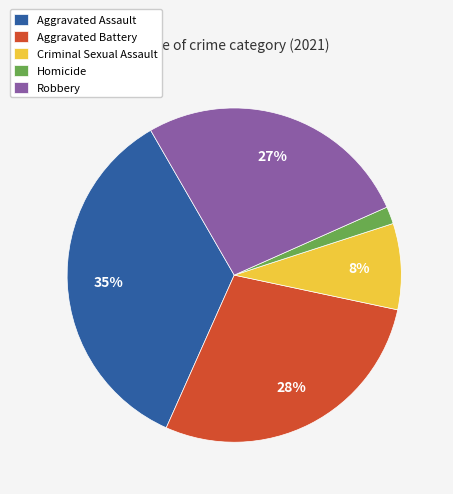

Is the sum of Homicide and Aggravated Battery greater than half?

No